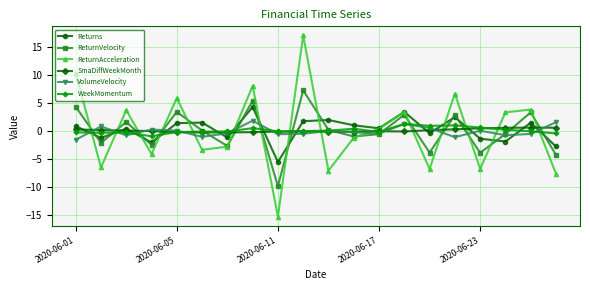

How many lines are shown in the chart?

6